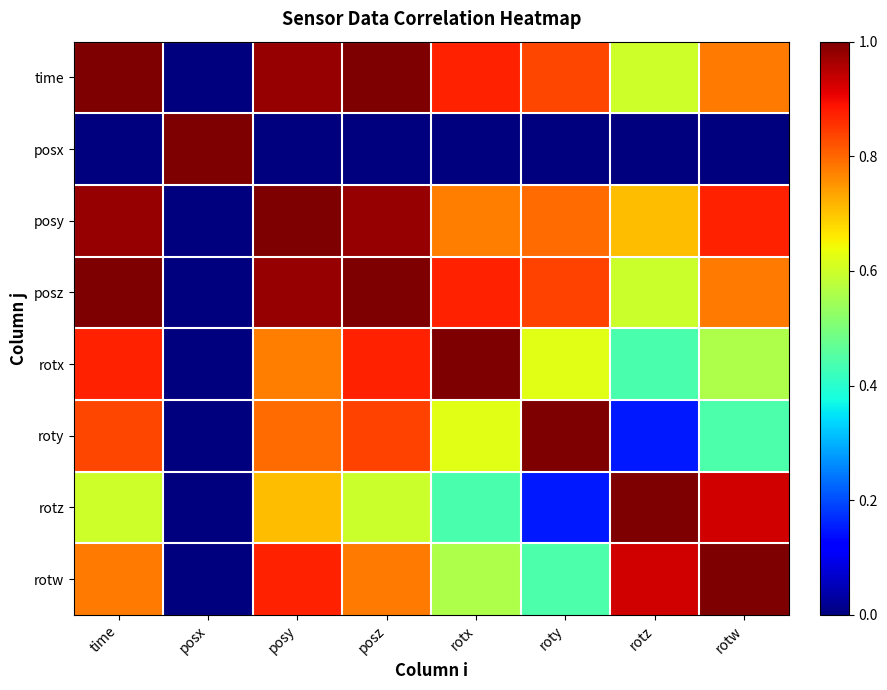

Which series has the largest range (max minus min)?

posx